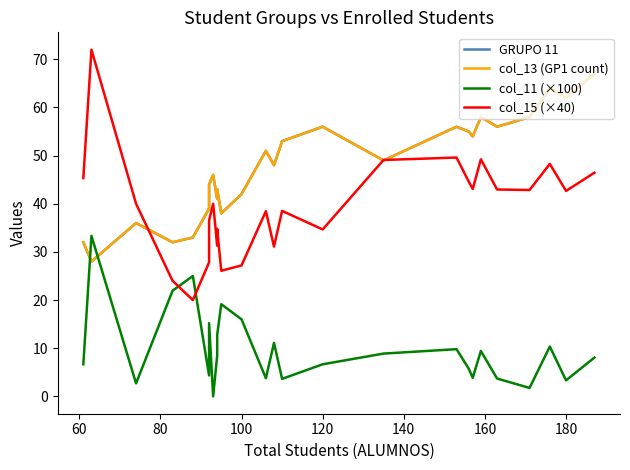

The value of col_13 (GP1 count) at 12 is 79.0. True or false?

False